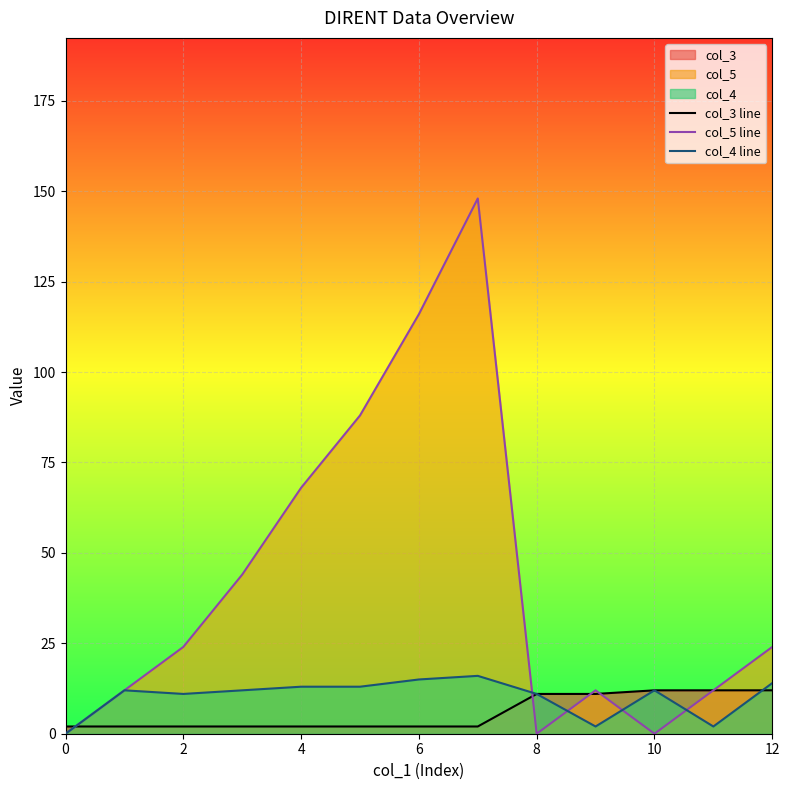

What are all the series names shown in the legend?

col_3 line, col_5 line, col_4 line